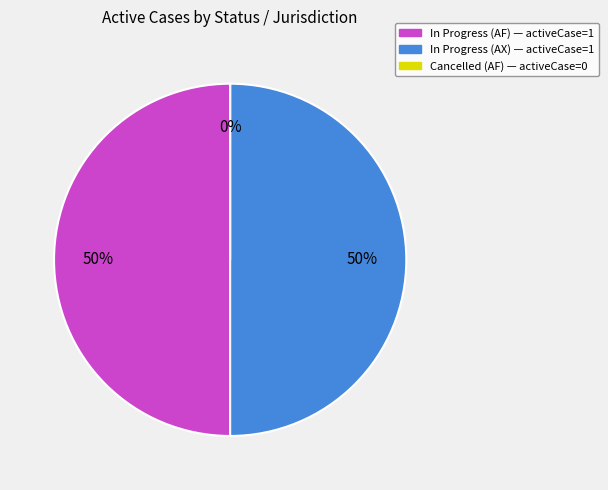

True or false: In Progress (AF) accounts for 65% of the total.

False